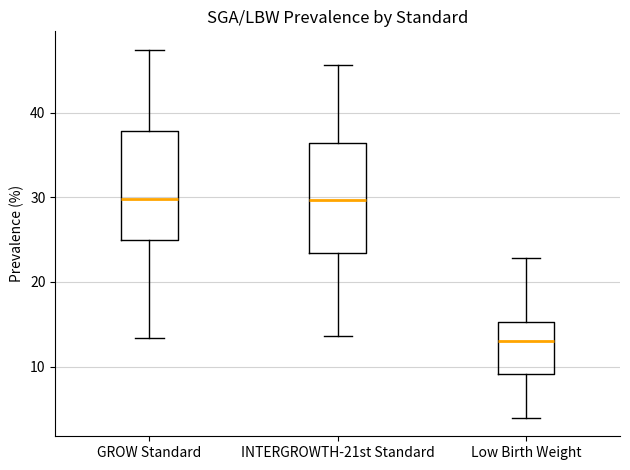

Where is the upper edge of the box for Low Birth Weight on the y-axis? The values are not printed on the chart, so give them approximately, as read against the axis.

15